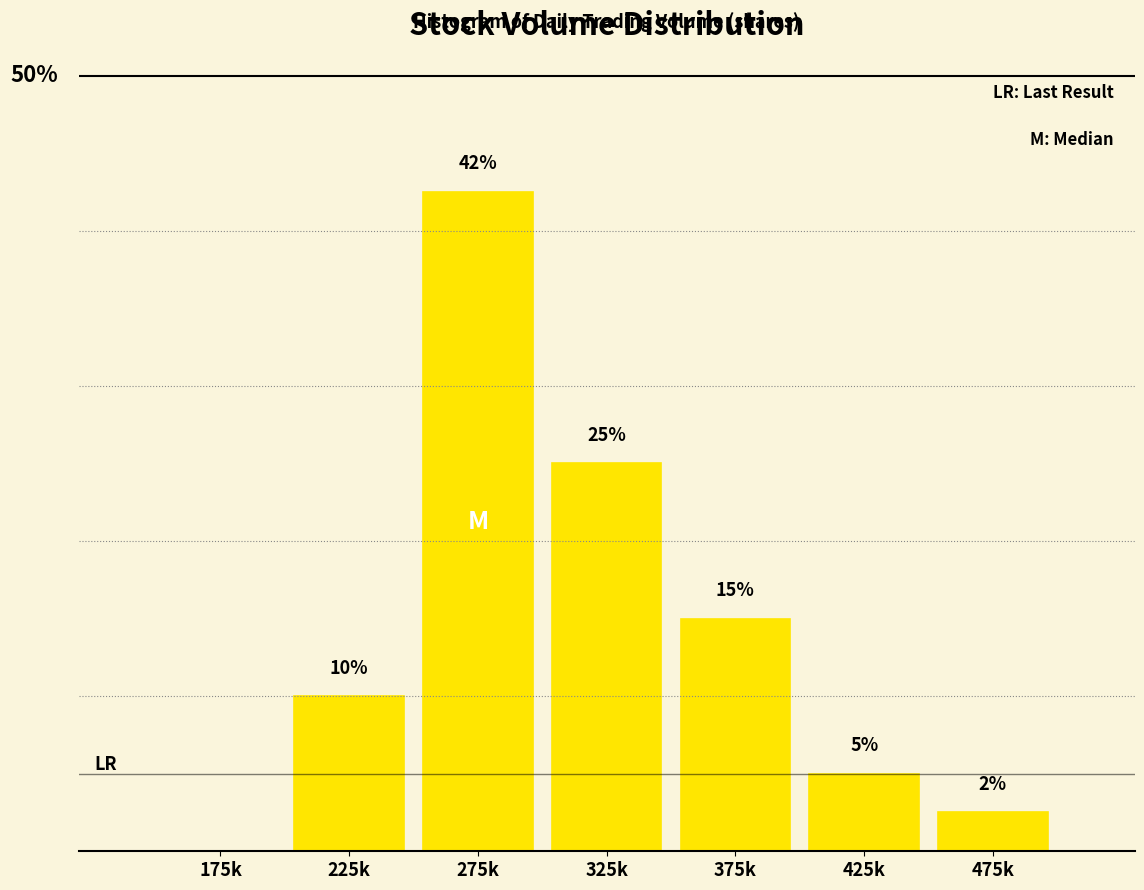

Between 325k and 275k, which is larger?

275k